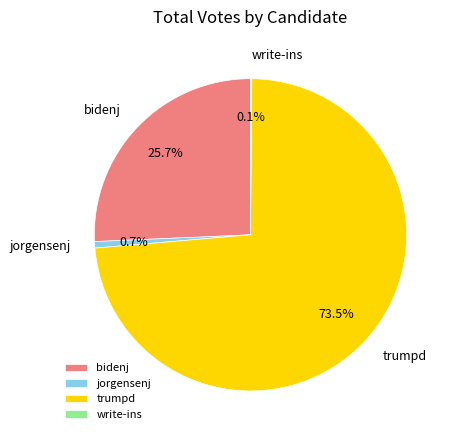

Which has a higher value, trumpd or jorgensenj?

trumpd